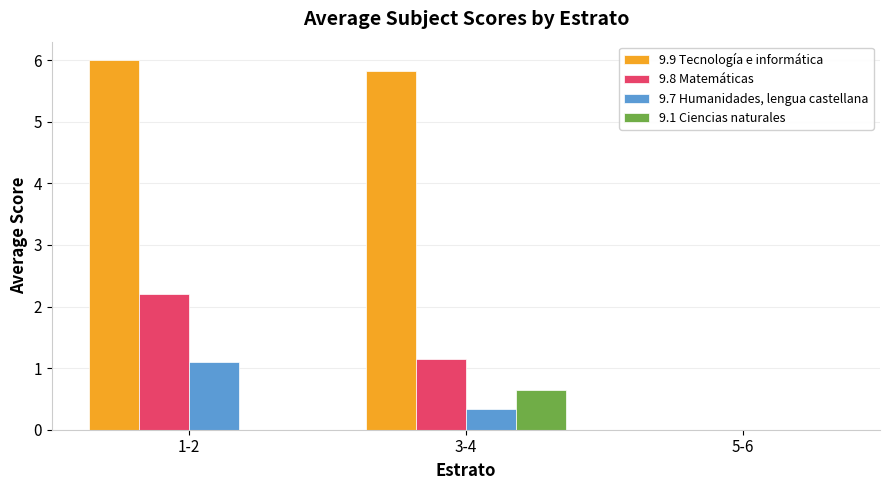

At which label does 9.8 Matemáticas reach its peak?

1-2